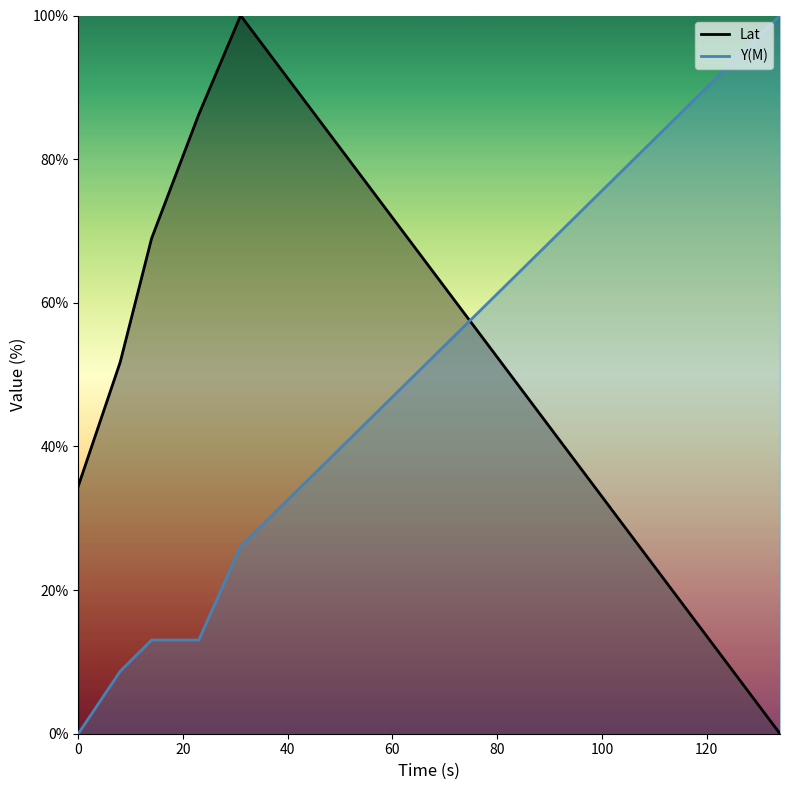

True or false: Y(M) has a value of 4.6 at 23.

False